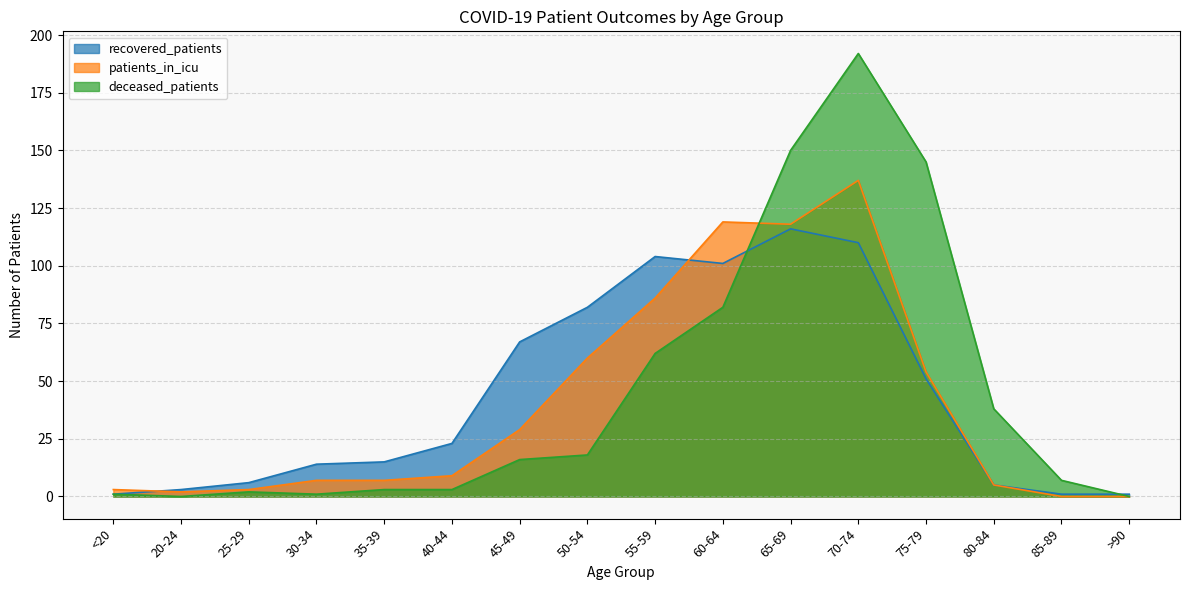

Where is the first local maximum for recovered_patients?

55-59